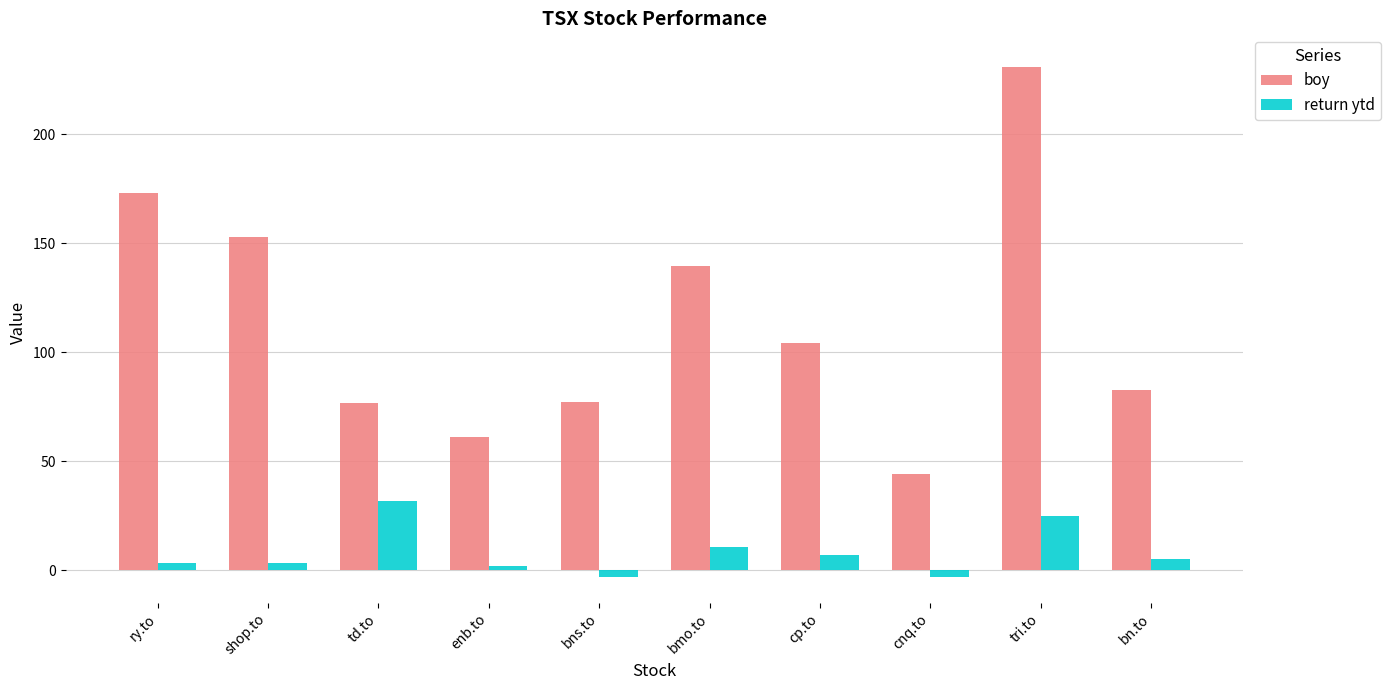

At tri.to, list the series in order from largest to smallest.

boy, return ytd